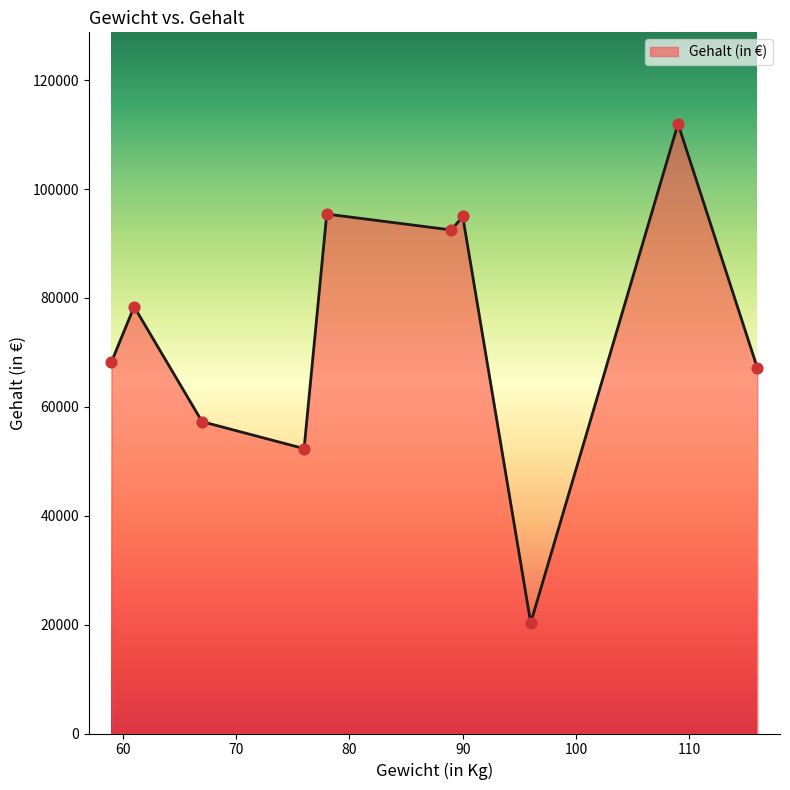

What is the minimum value shown in the chart?

20324